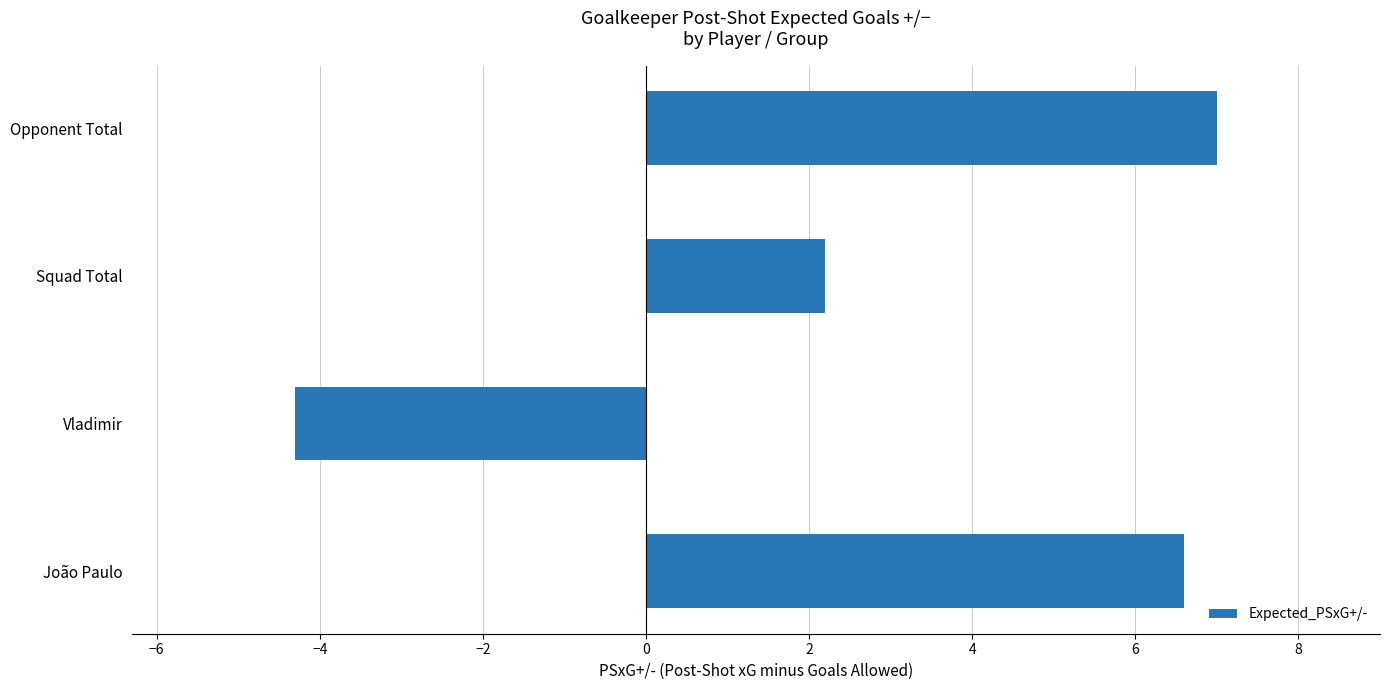

True or false: the data shows 1.3 at Squad Total.

False